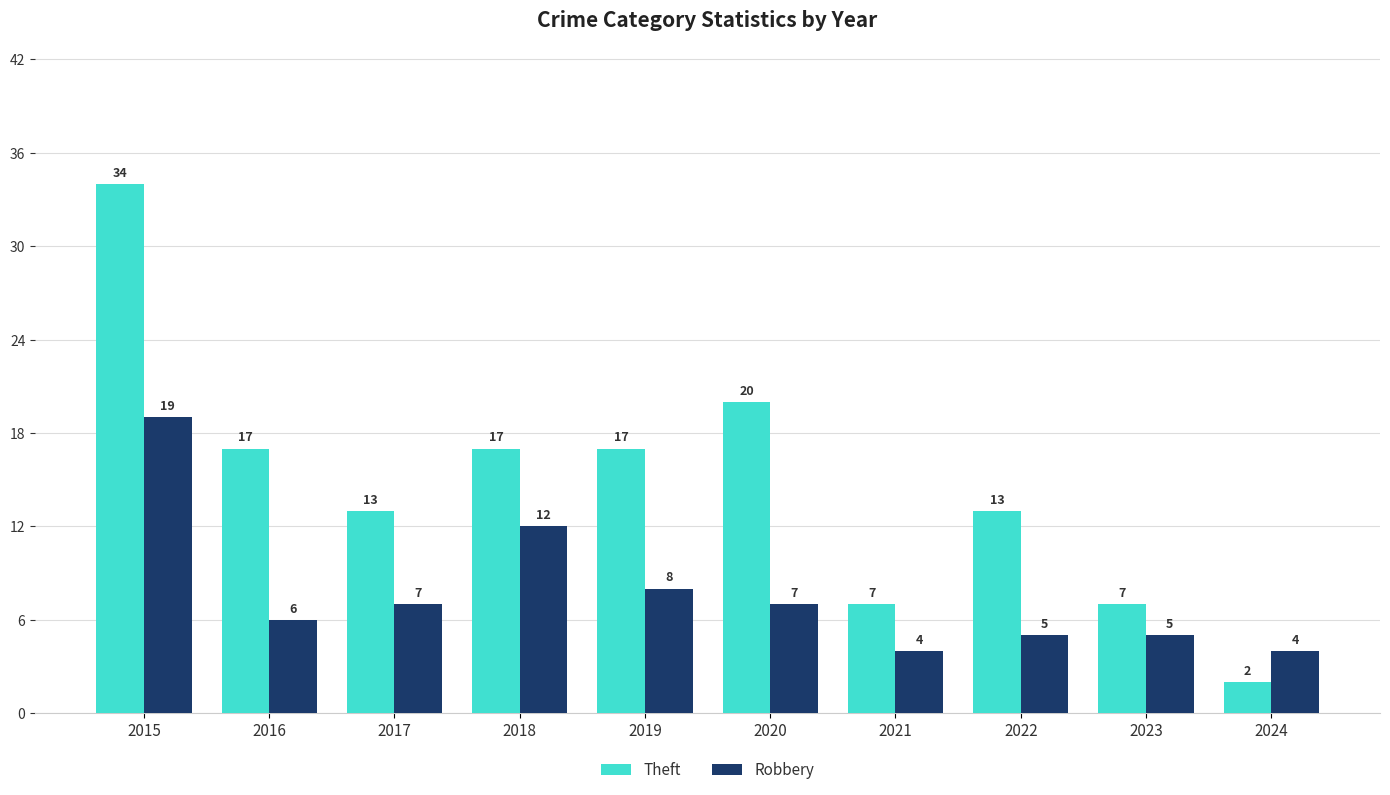

List the series in order of their overall mean, highest first.

Theft, Robbery